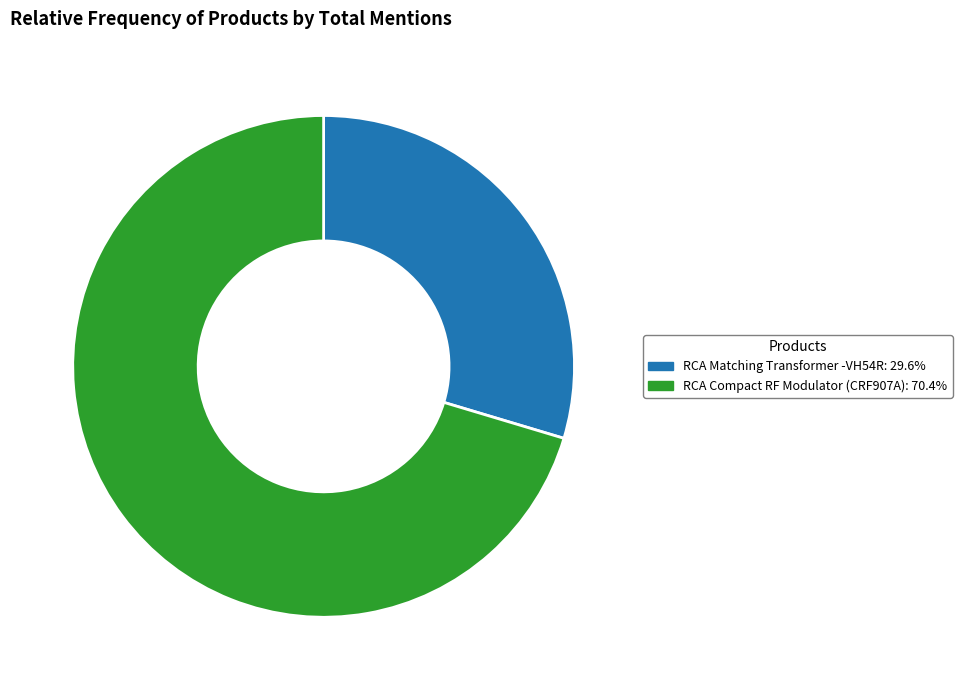

Is there a majority slice in this chart?

Yes